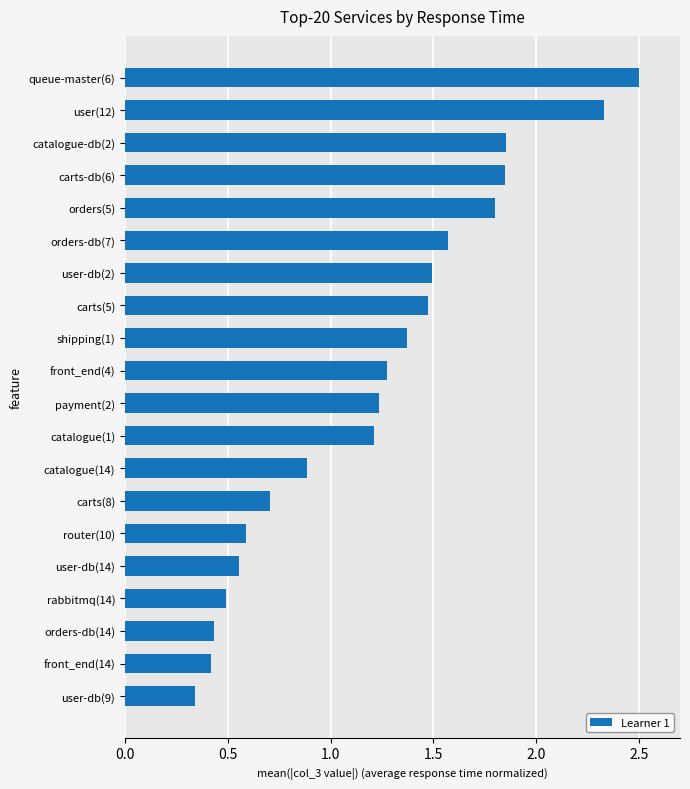

Are the bars grouped side by side (vs. stacked)?

No